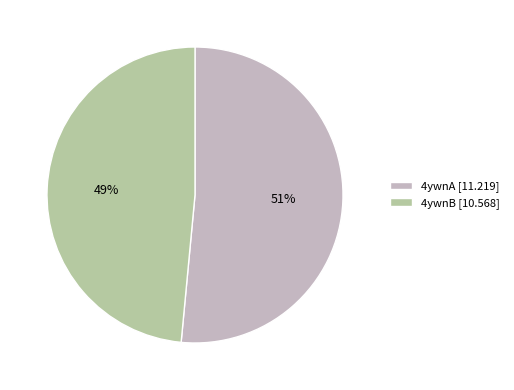

To the nearest percent, what is the average slice percentage?

50%